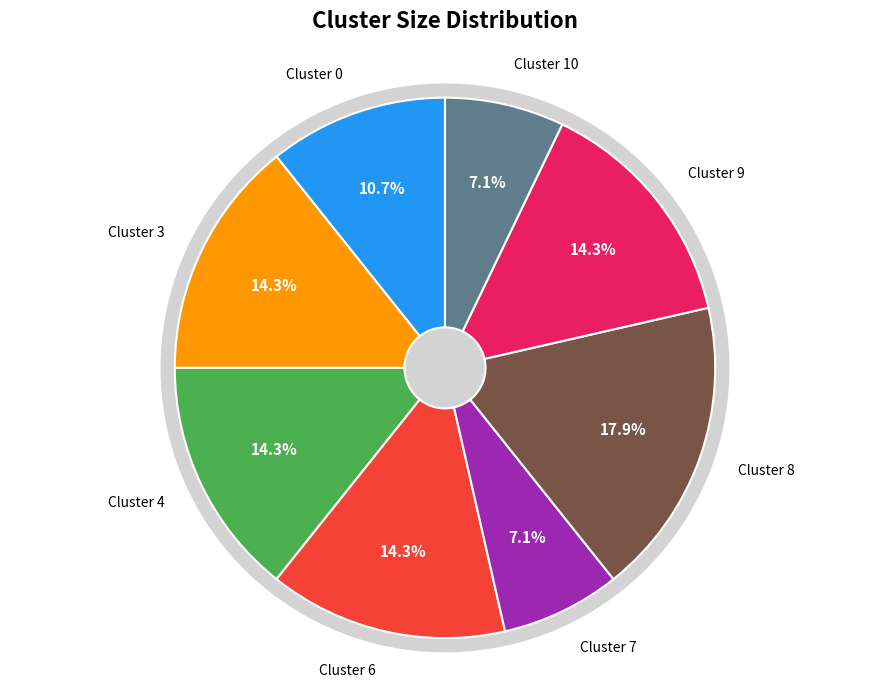

True or false: Cluster 7 accounts for 7% of the total.

True